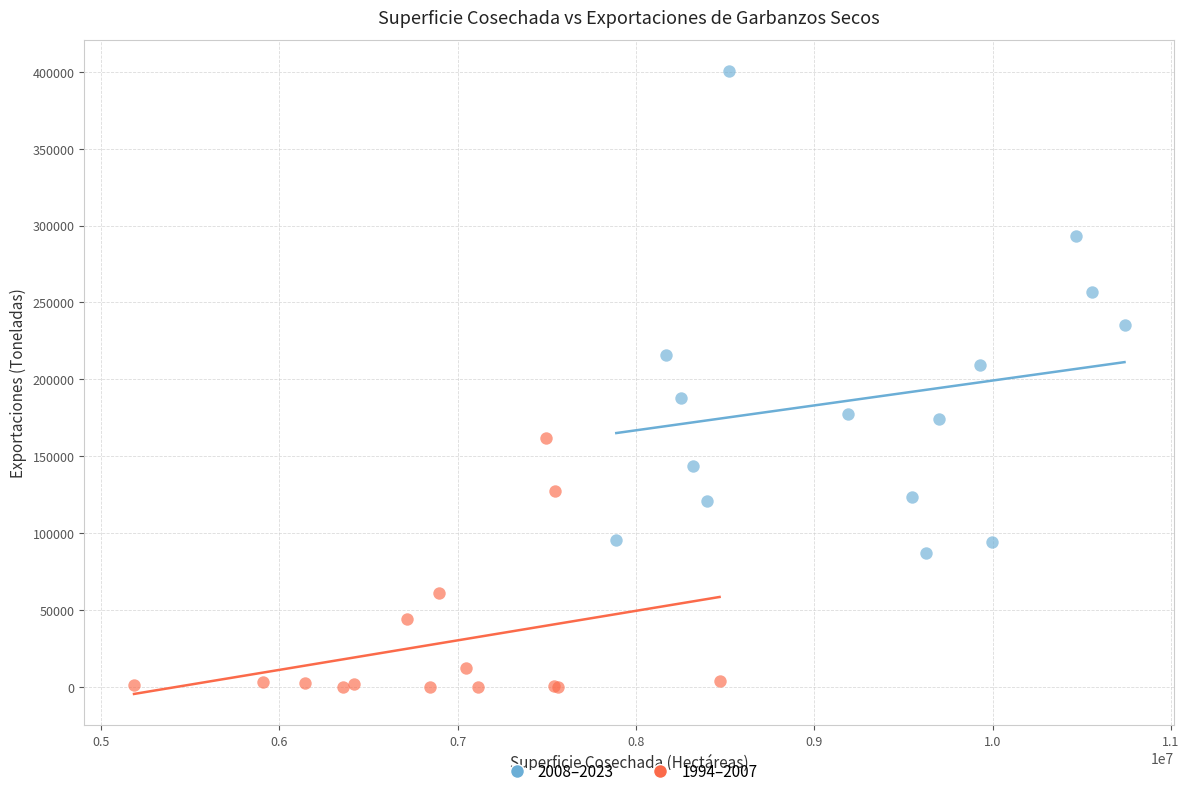

Which series contains the lowest Y value?

1994–2007